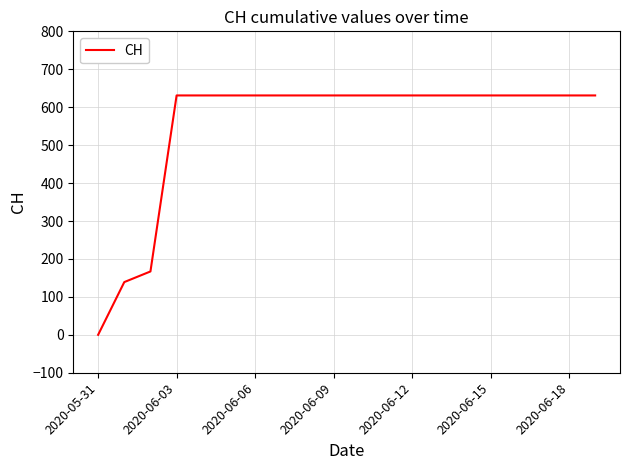

What is the difference between the maximum and minimum values?

631